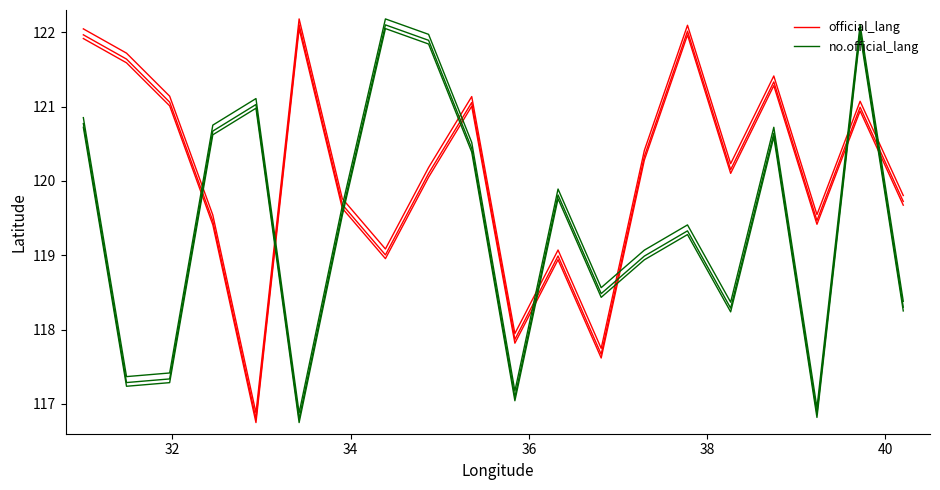

What are all the series names shown in the legend?

official_lang, no.official_lang